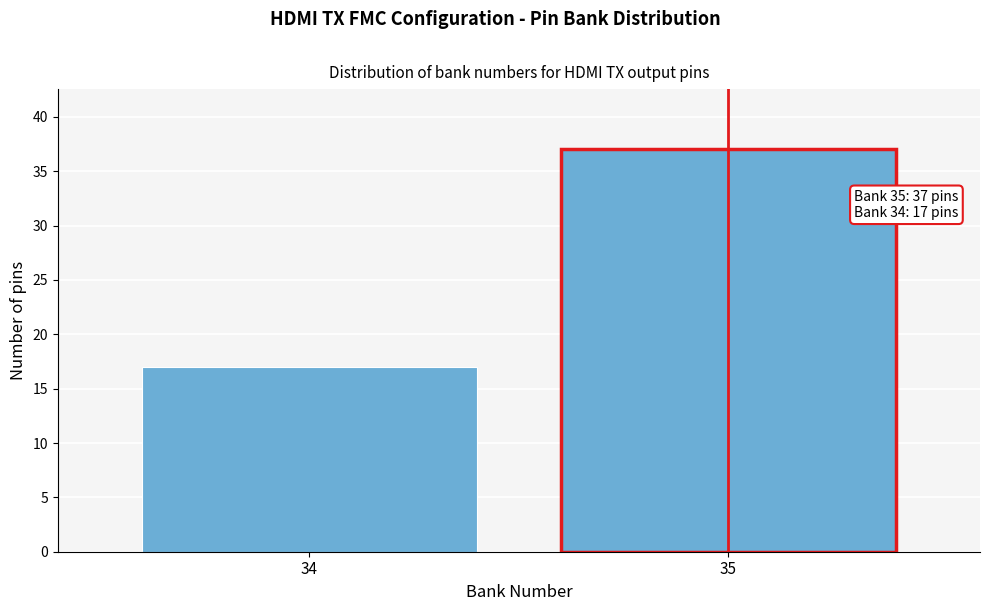

Reading left to right, what are all the values shown in this chart?

34=17	35=37